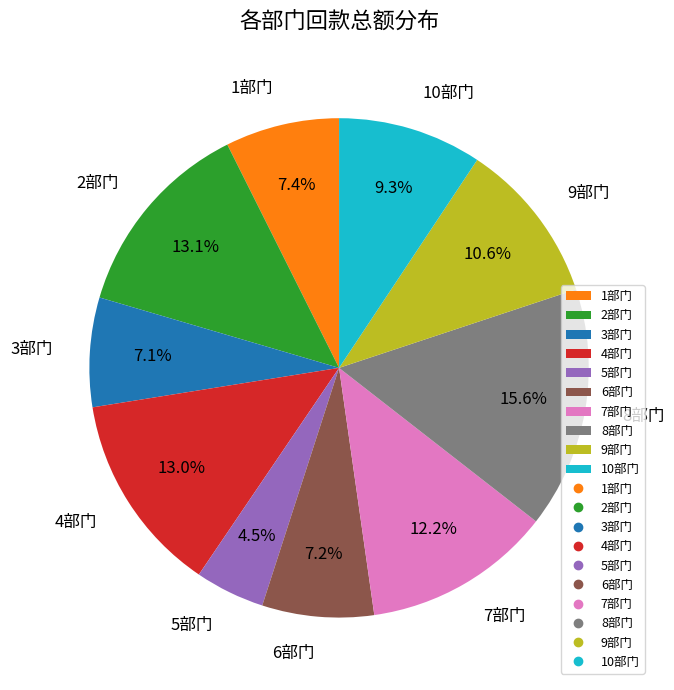

Which has a higher value, 9部门 or 3部门?

9部门